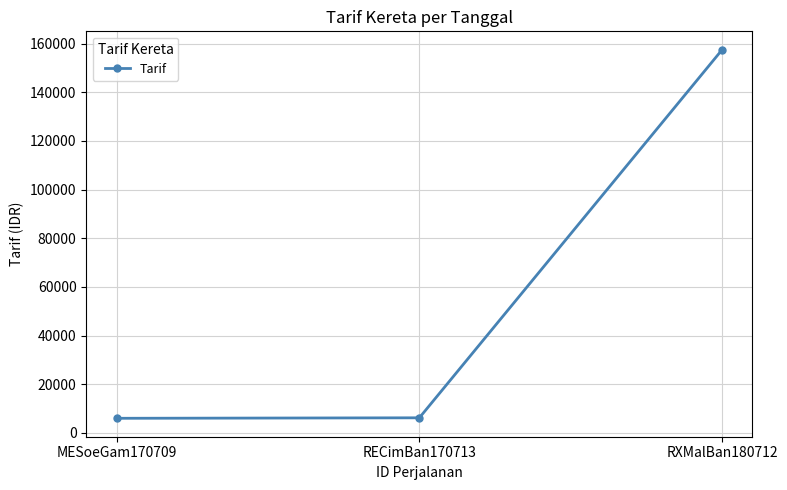

What is the smallest value displayed?

6000